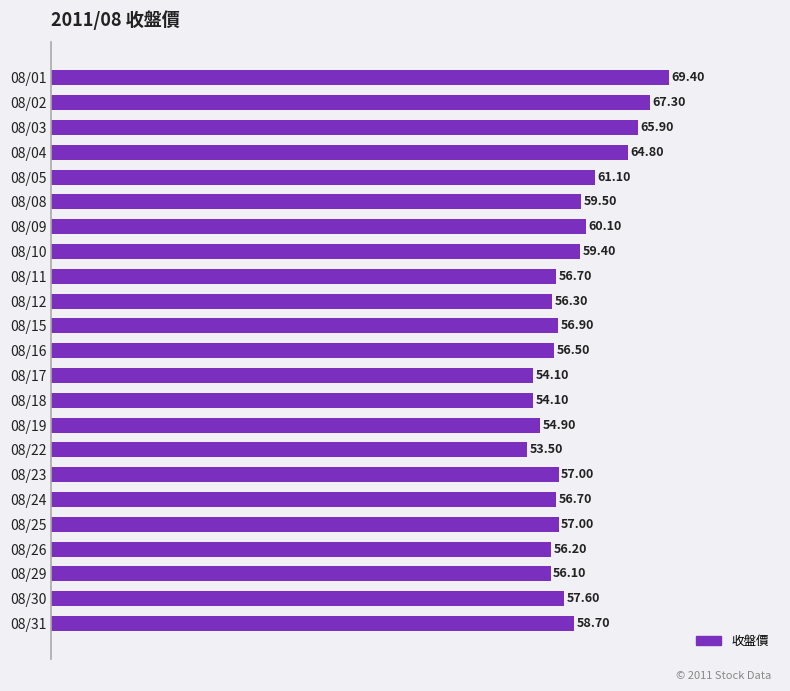

Does the chart contain stacked bars?

No